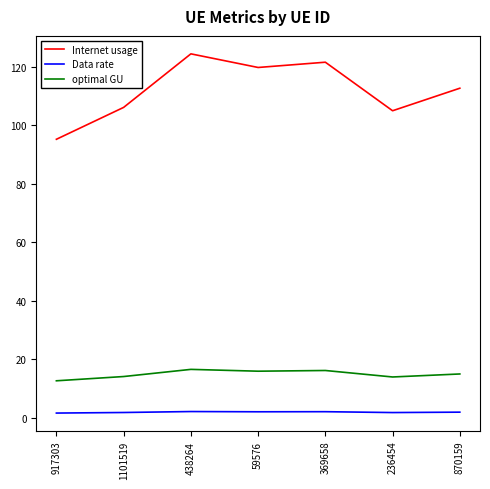

The value of Data rate at 369658 is 2.2. True or false?

True